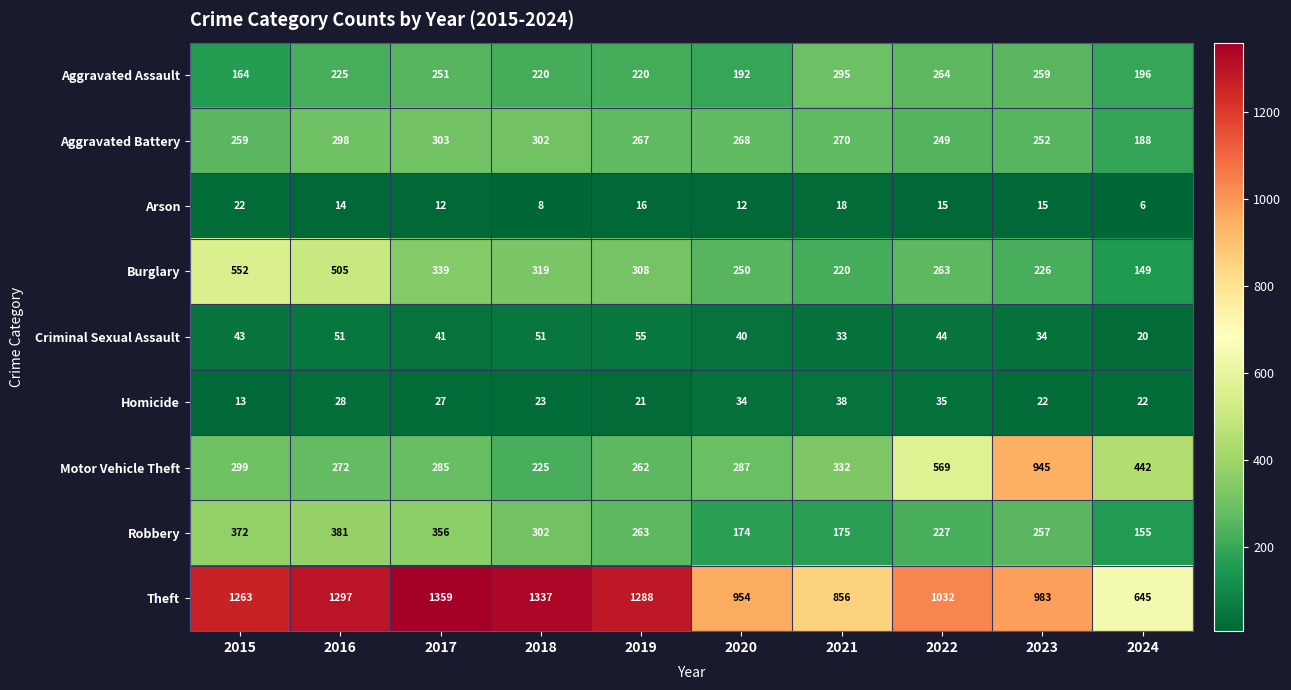

Rank the series at 2024 from lowest to highest value.

Arson, Criminal Sexual Assault, Homicide, Burglary, Robbery, Aggravated Battery, Aggravated Assault, Motor Vehicle Theft, Theft